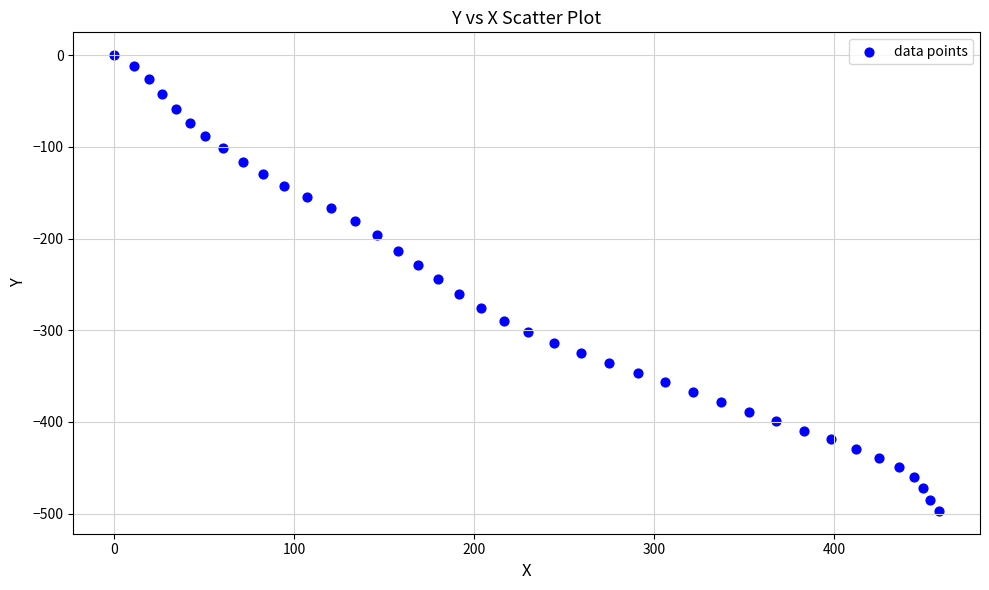

What is the range of X values (max minus min)?

458.0